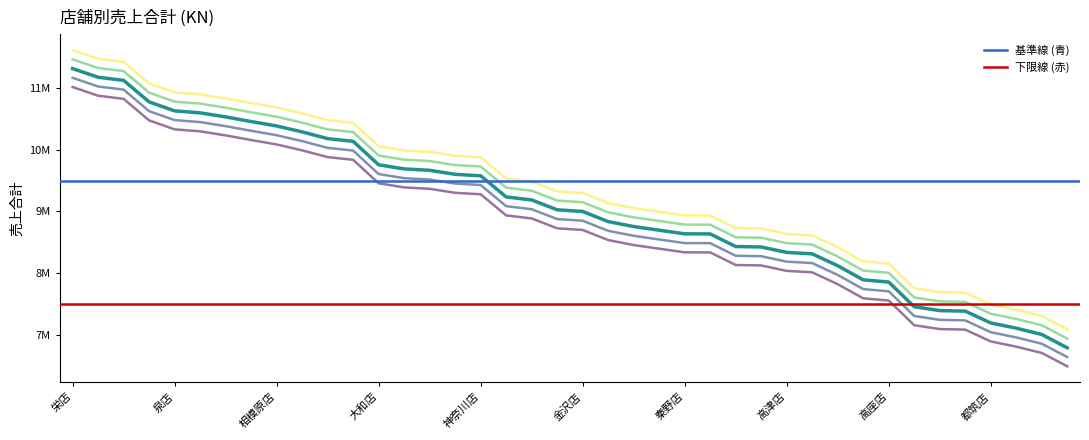

The chart shows a value of 15514440 at 栄店. True or false?

False